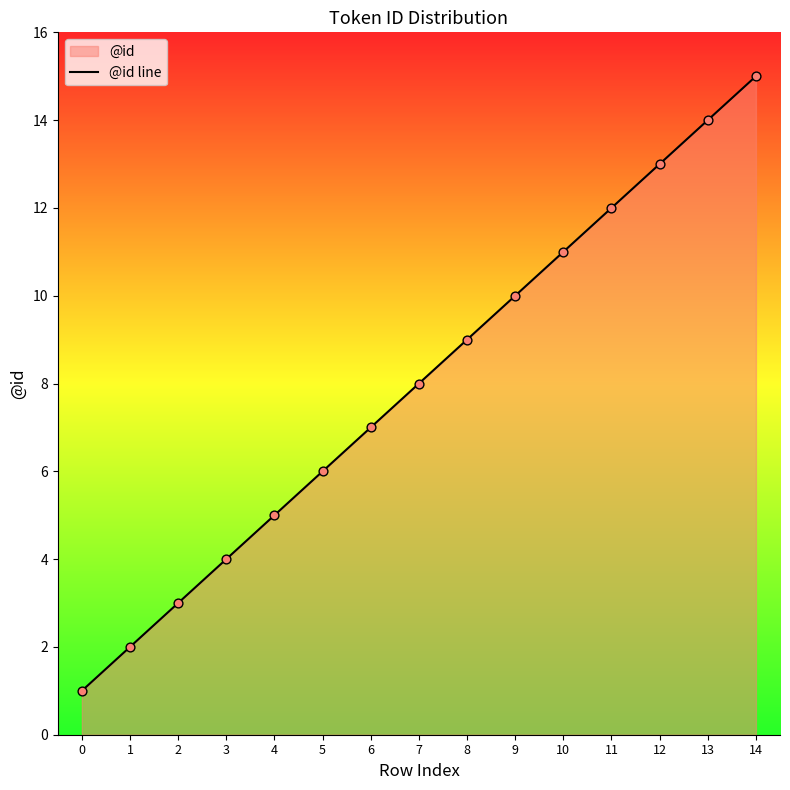

Which has a higher value, 14 or 3?

14